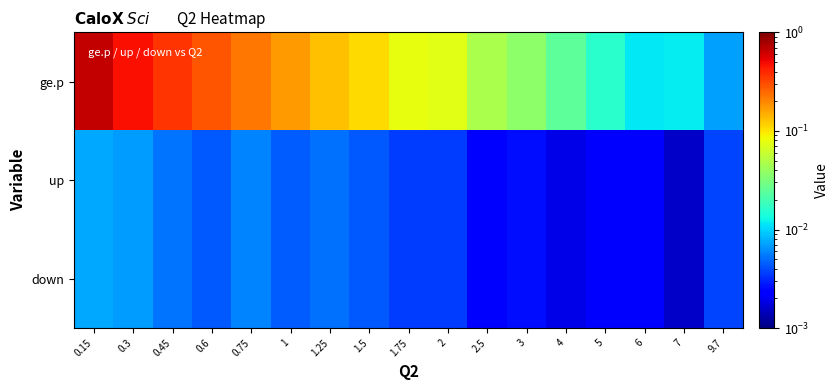

Reading left to right, transcribe all the data shown in this chart.

ge.p: 0.15=0.7	0.3=0.5	0.45=0.4	0.6=0.3	0.75=0.2	1=0.2	1.25=0.1	1.5=0.1	1.75=0.1	2=0.1	2.5=0.0	3=0.0	4=0.0	5=0.0	6=0.0	7=0.0	9.7=0.0
up: 0.15=0.0	0.3=0.0	0.45=0.0	0.6=0.0	0.75=0.0	1=0.0	1.25=0.0	1.5=0.0	1.75=0.0	2=0.0	2.5=0.0	3=0.0	4=0.0	5=0.0	6=0.0	7=0.0	9.7=0.0
down: 0.15=0.0	0.3=0.0	0.45=0.0	0.6=0.0	0.75=0.0	1=0.0	1.25=0.0	1.5=0.0	1.75=0.0	2=0.0	2.5=0.0	3=0.0	4=0.0	5=0.0	6=0.0	7=0.0	9.7=0.0